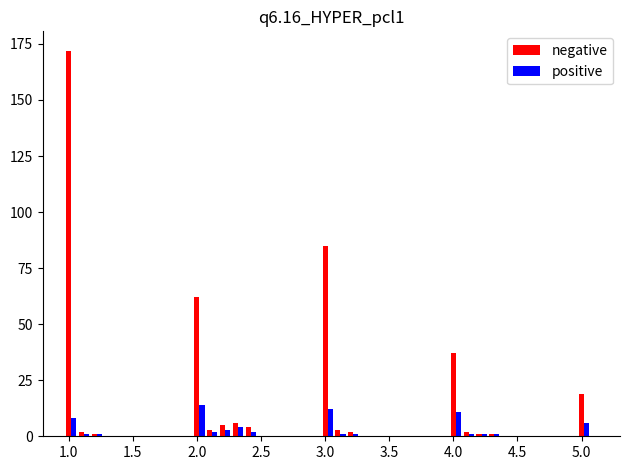

Rank the series by their average value, from highest to lowest.

negative, positive